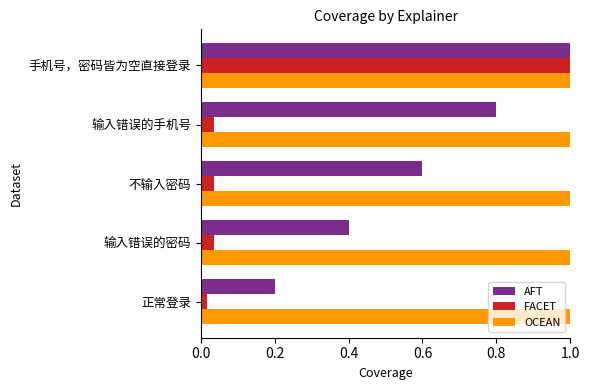

At 输入错误的手机号, list the series in order from largest to smallest.

OCEAN, AFT, FACET